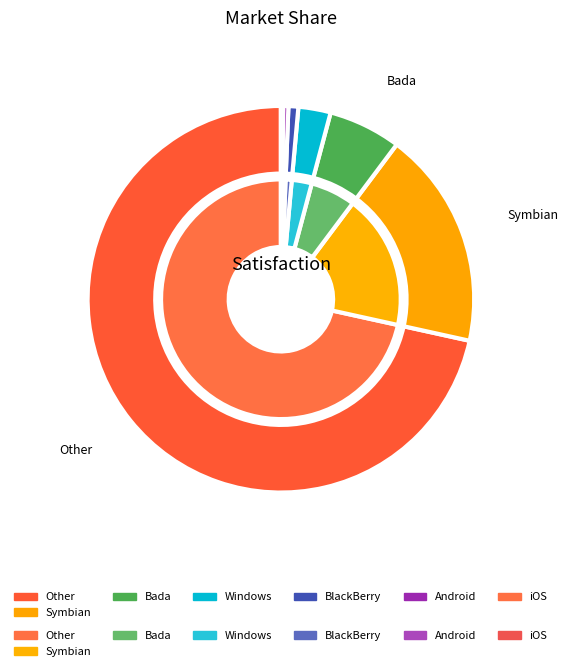

Does 1 represent more than half of the total?

No